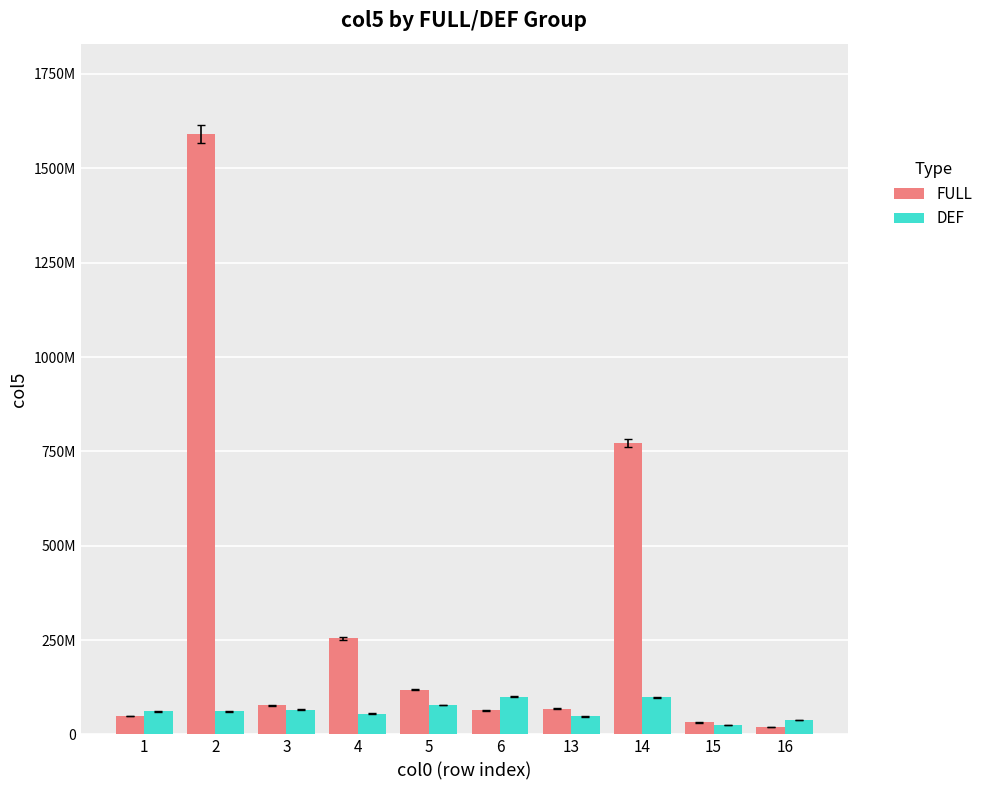

Between 14 and 15, which series saw the biggest shift?

FULL